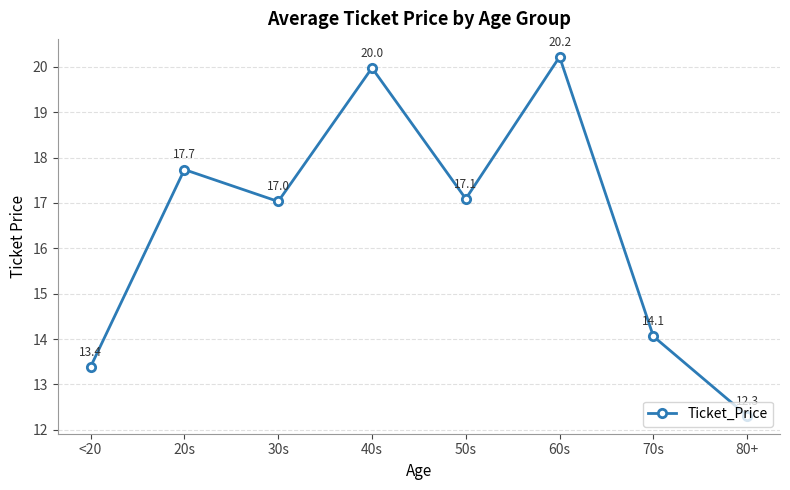

Rank the categories by value from lowest to highest.

80+, <20, 70s, 30s, 50s, 20s, 40s, 60s